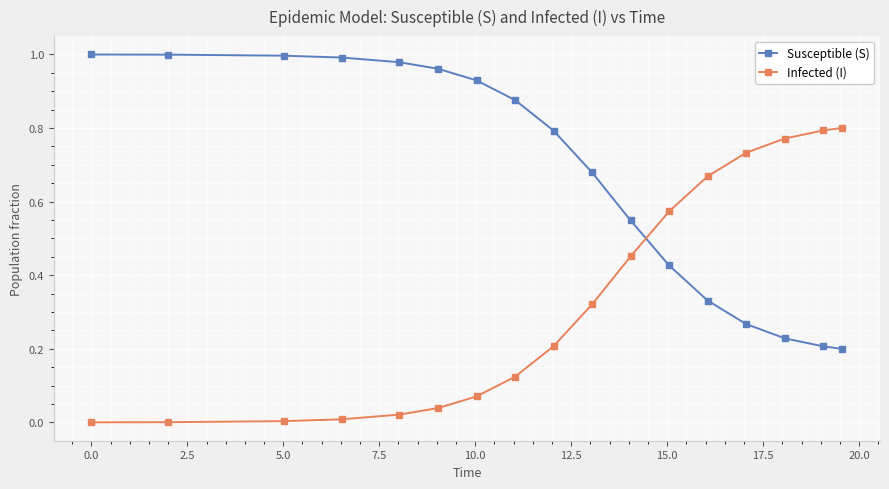

Rank the series by their maximum value, from highest to lowest.

Susceptible (S), Infected (I)